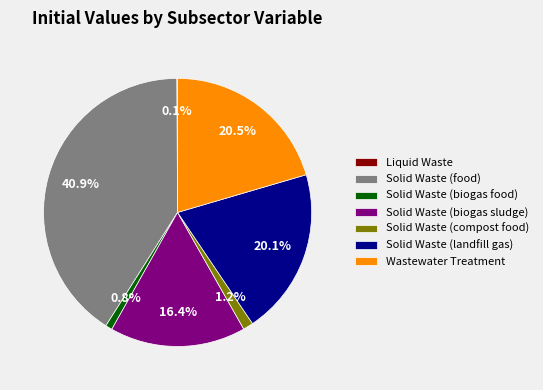

Does Solid Waste (landfill gas) account for over 50% of the chart?

No